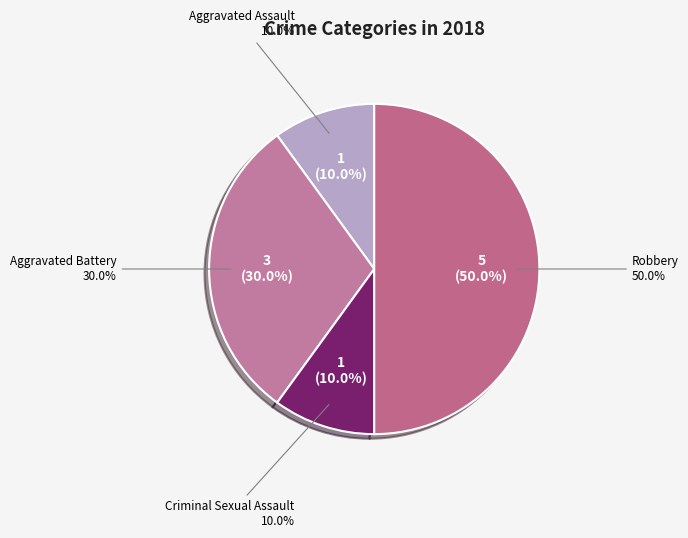

Is there a majority slice in this chart?

No